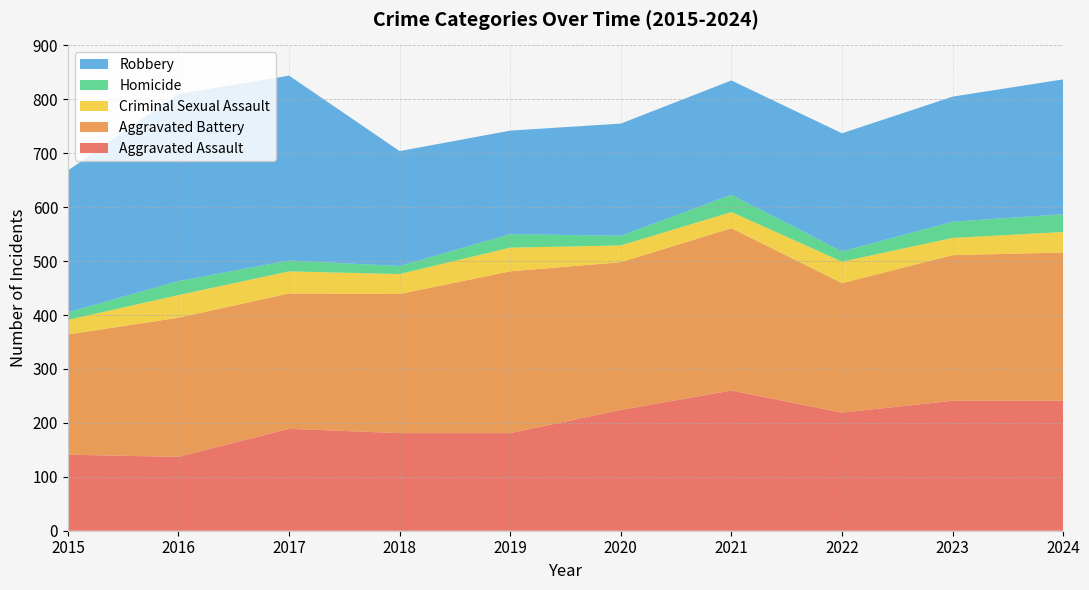

Reading right to left, transcribe all the data shown in this chart.

Aggravated Assault: 2024=241	2023=241	2022=219	2021=260	2020=224	2019=181	2018=181	2017=189	2016=137	2015=141
Aggravated Battery: 2024=275	2023=270	2022=240	2021=301	2020=274	2019=300	2018=258	2017=251	2016=258	2015=223
Criminal Sexual Assault: 2024=38	2023=32	2022=40	2021=30	2020=31	2019=44	2018=37	2017=41	2016=42	2015=27
Homicide: 2024=33	2023=30	2022=19	2021=32	2020=18	2019=25	2018=15	2017=20	2016=26	2015=14
Robbery: 2024=250	2023=232	2022=219	2021=212	2020=208	2019=192	2018=213	2017=343	2016=347	2015=263